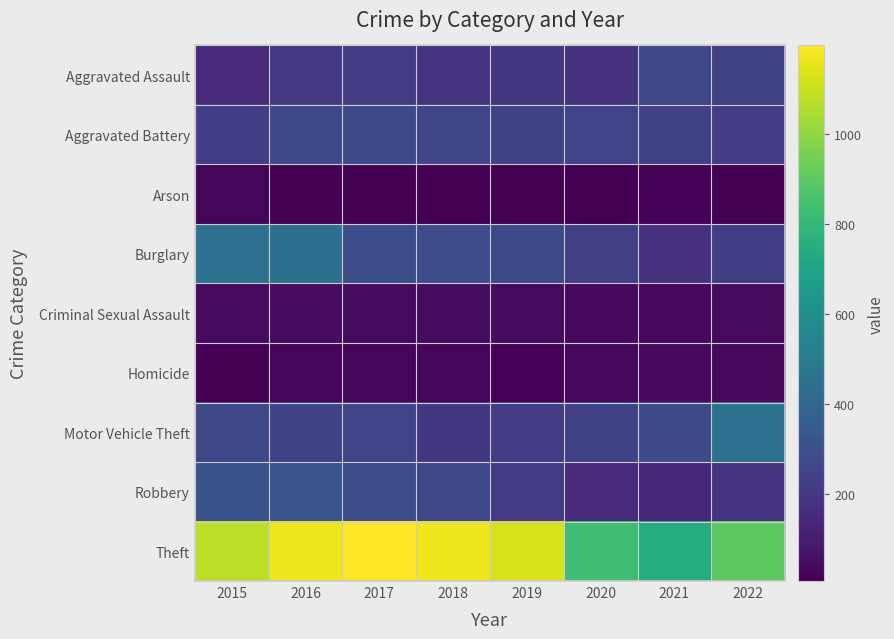

Which series has the largest total across all categories?

Theft